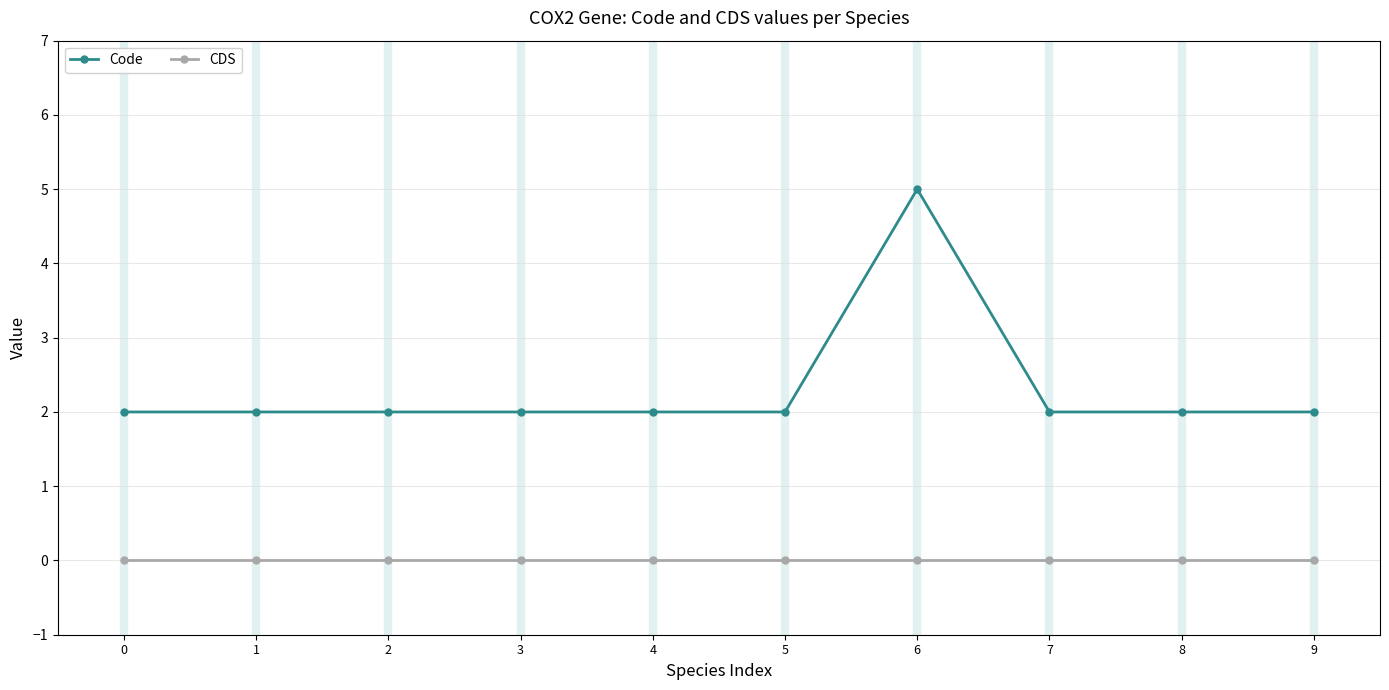

Reading left to right, what are all the values shown in this chart?

Code: 2	2	2	2	2	2	5	2	2	2
CDS: 0	0	0	0	0	0	0	0	0	0